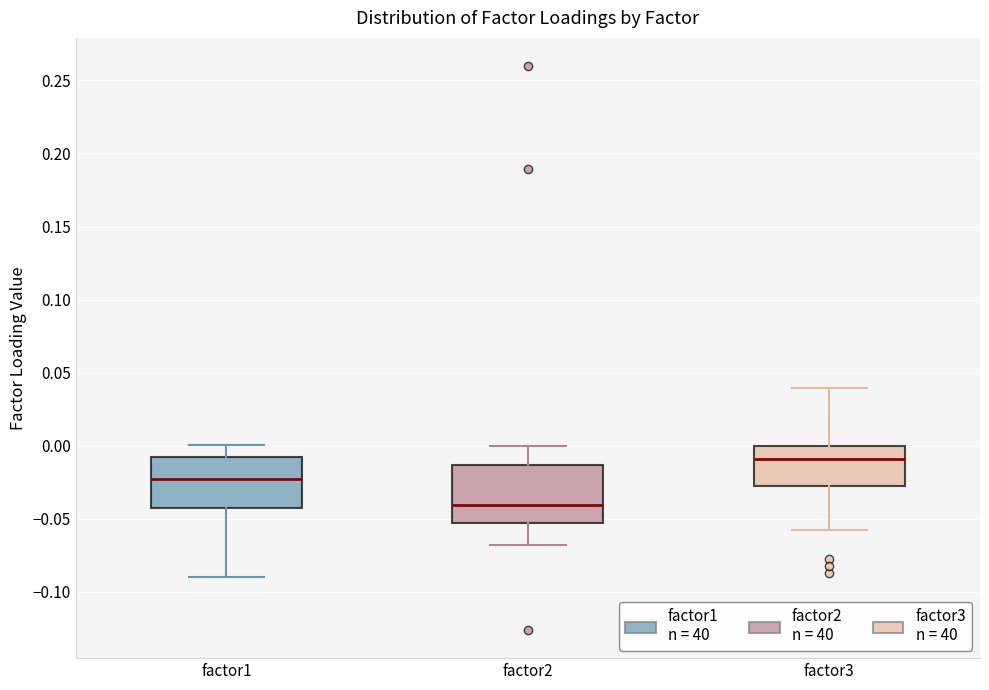

Reading left to right, read every box against the y-axis: the position of its median line, the range the box covers, and the ends of its whiskers. The values are not printed on the chart, so give them approximately, as read against the axis.

factor1: median -0.025, box -0.040 to -0.010, whiskers -0.090 to 0.000
factor2: median -0.040, box -0.055 to -0.015, whiskers -0.070 to 0.000
factor3: median -0.010, box -0.025 to 0.000, whiskers -0.060 to 0.040